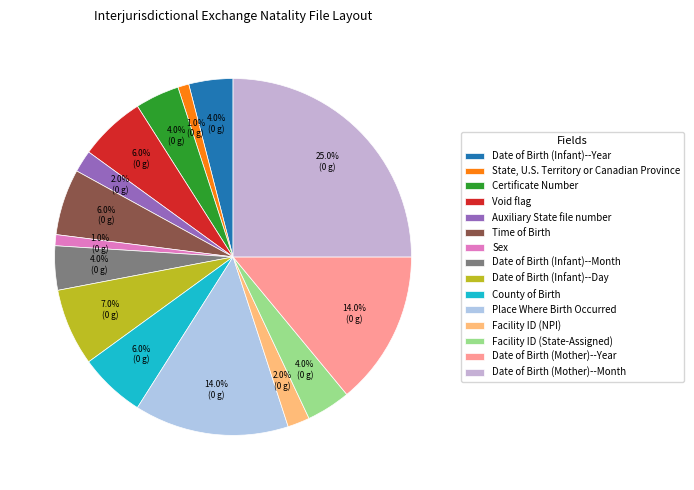

To the nearest percent, what is the average slice percentage?

7%